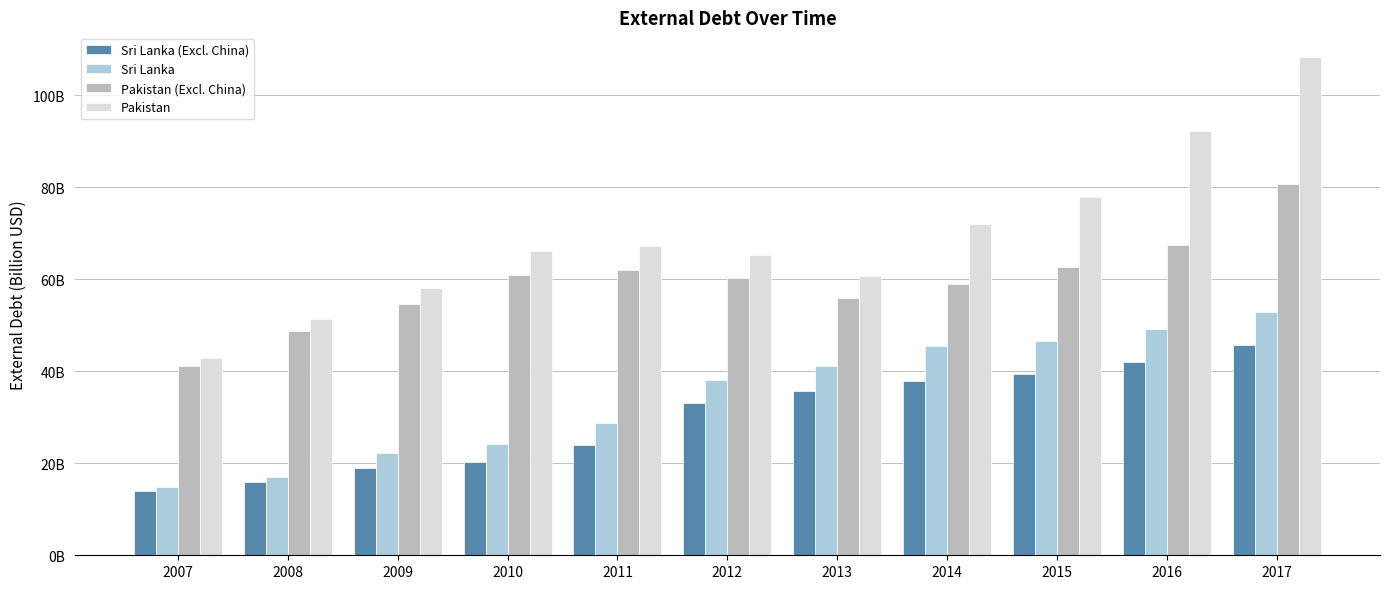

What are all the series names shown in the legend?

Sri Lanka (Excl. China), Sri Lanka, Pakistan (Excl. China), Pakistan